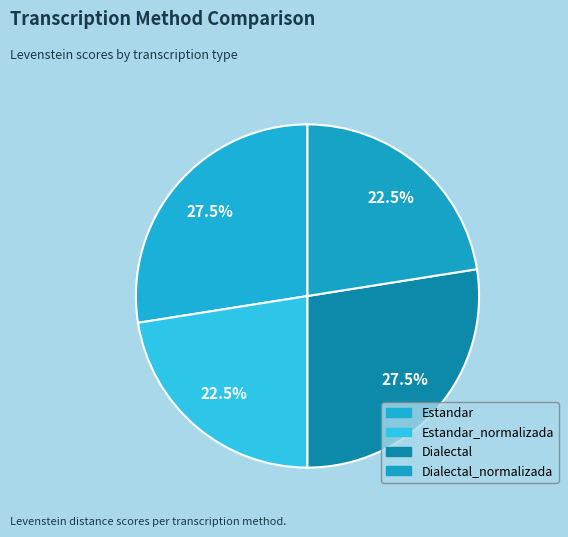

To the nearest percent, what percentage of the pie is Estandar_normalizada?

23%